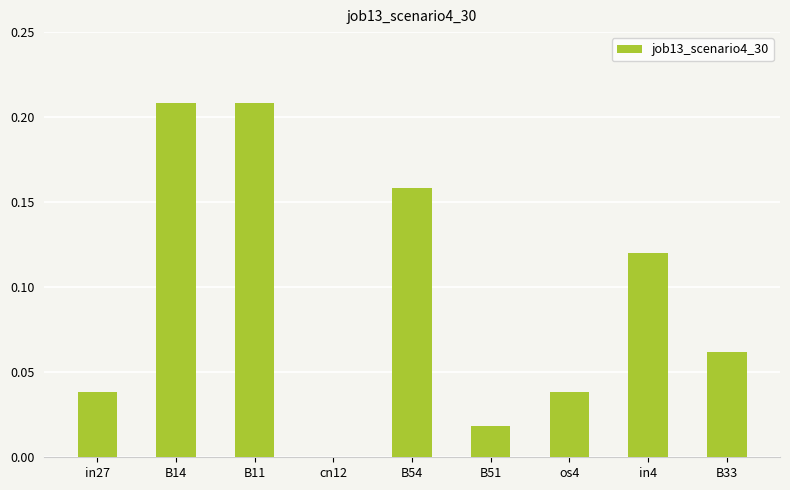

What is the change in value from cn12 to B54?

+0.2